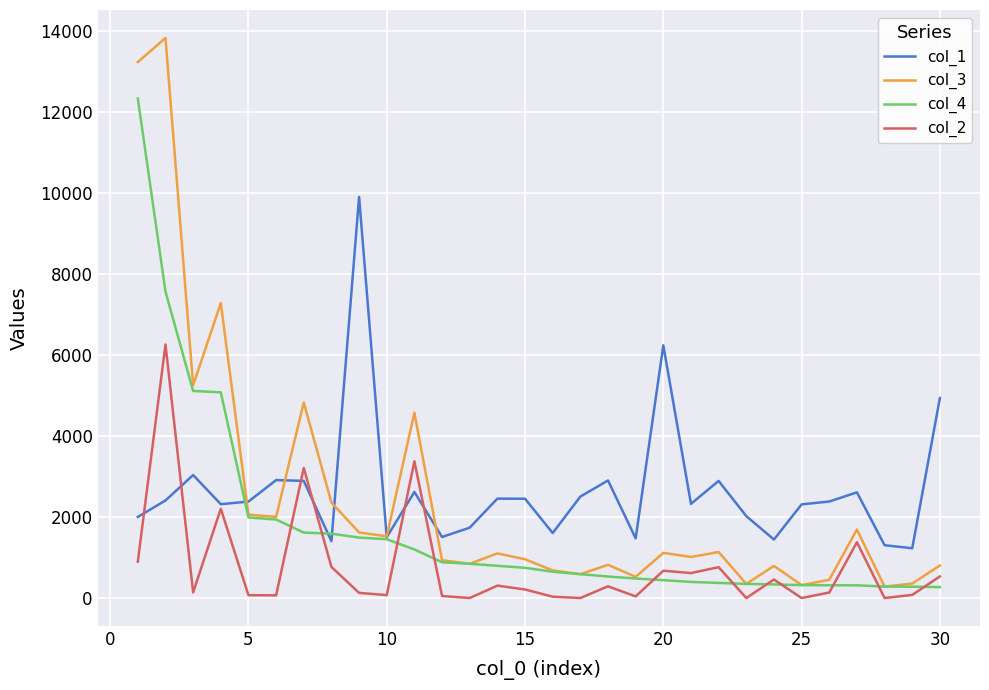

Rank the series by their maximum value, from highest to lowest.

col_3, col_4, col_1, col_2